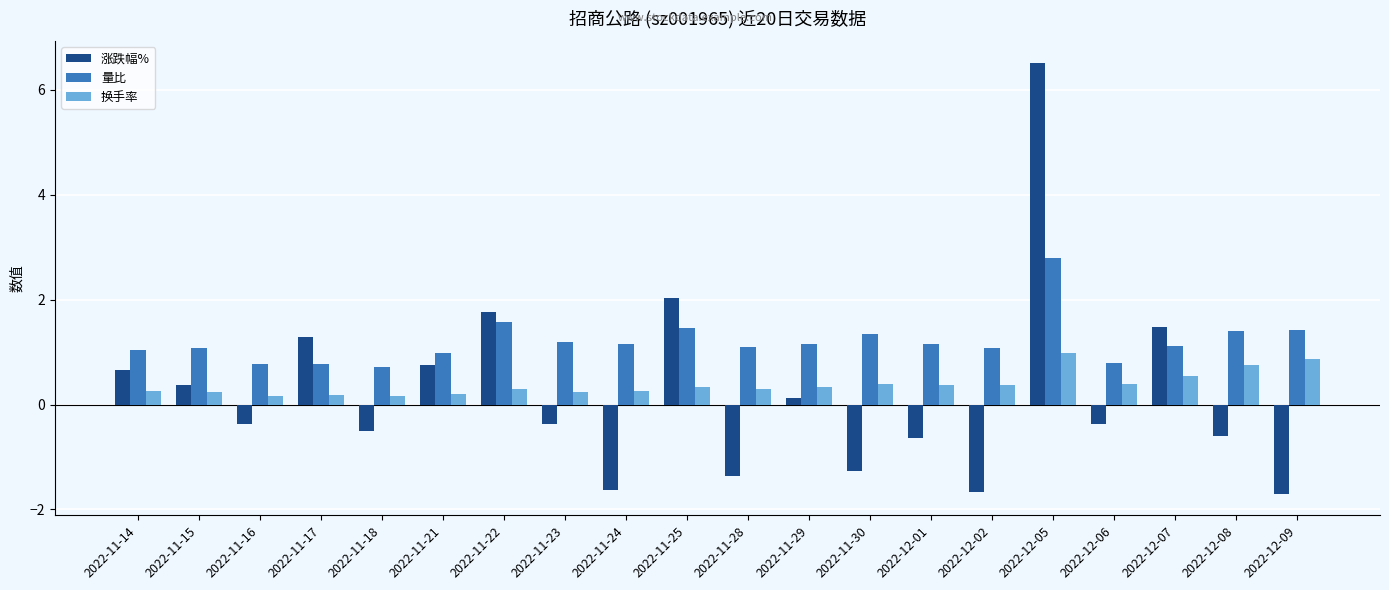

Which series changed the most between 2022-11-22 and 2022-12-09?

涨跌幅%